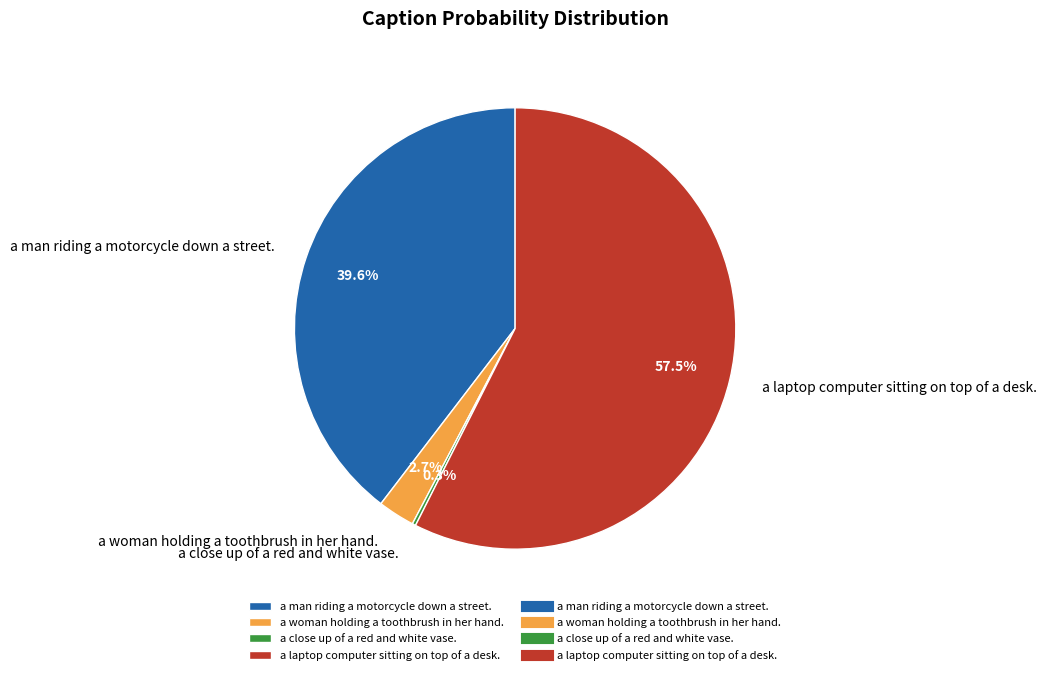

Is the sum of a man riding a motorcycle down a street. and a woman holding a toothbrush in her hand. greater than half?

No